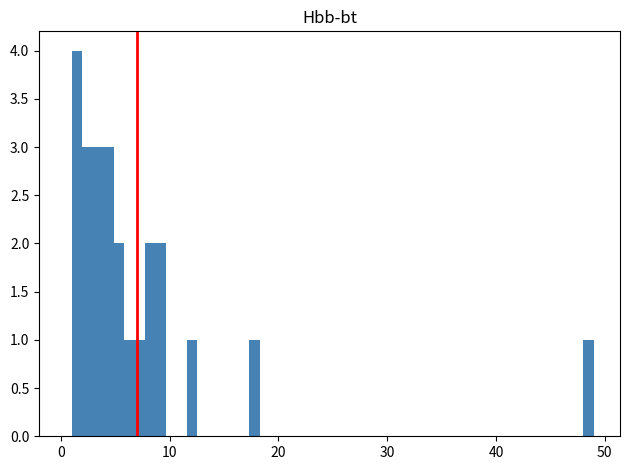

Read against the x-axis, roughly where is the centre of the tallest bar?

1